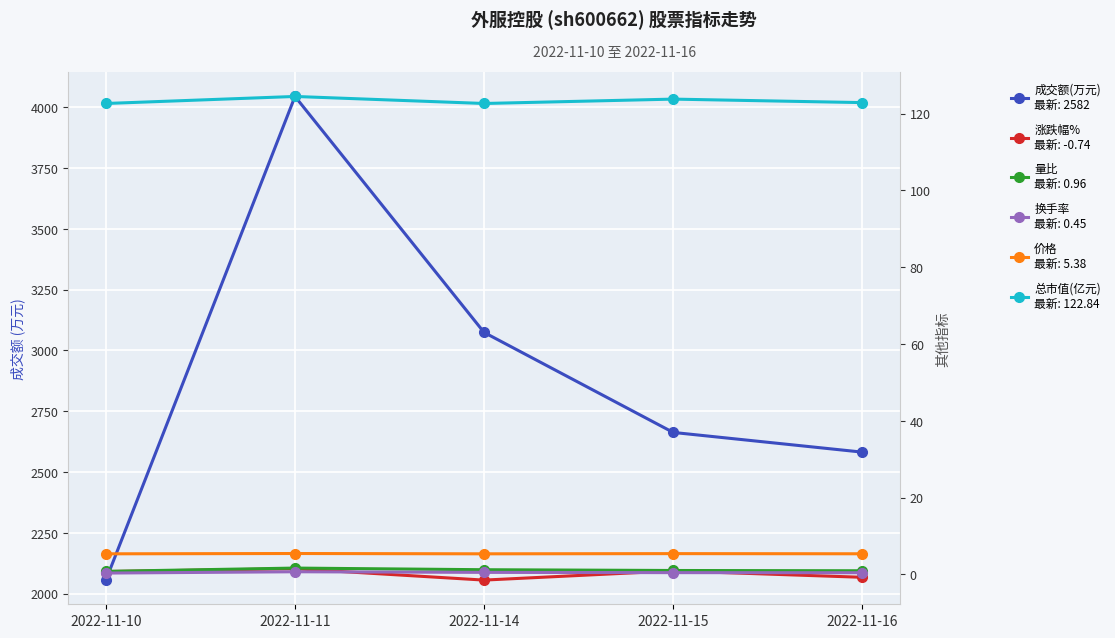

What is the approximate value of 成交额(万元) at 2022-11-15?

2663.0